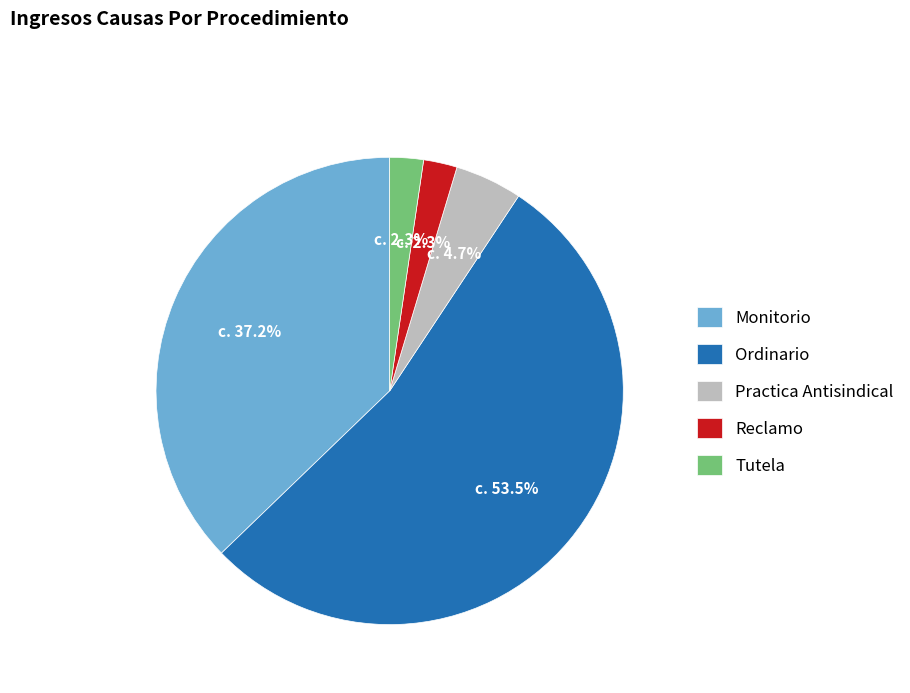

Which slice is the largest?

Ordinario